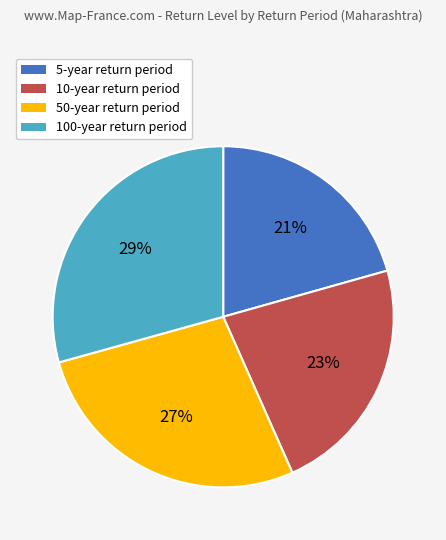

Which slice is the smallest?

5-year